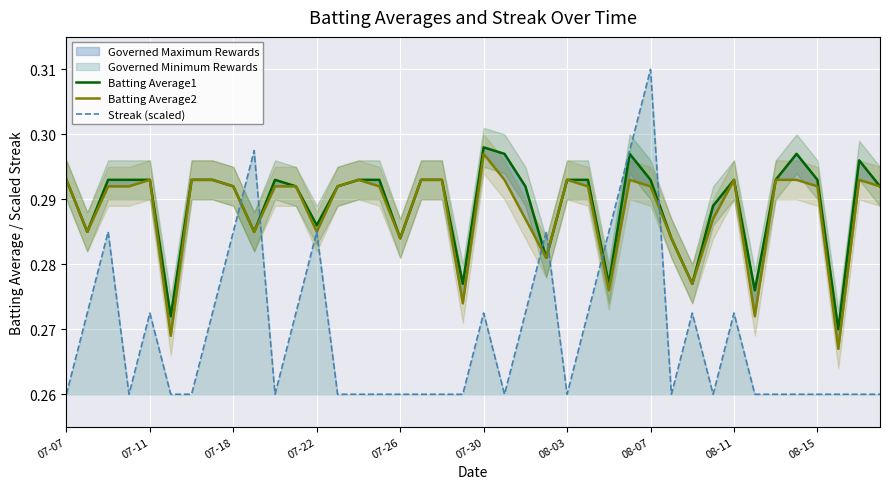

Reading right to left, extract all data points from this chart.

Batting Average1: 0.3	0.3	0.3	0.3	0.3	0.3	0.3	0.3	0.3	0.3	0.3	0.3	0.3	0.3	0.3	0.3	0.3	0.3	0.3	0.3	0.3	0.3	0.3	0.3	0.3	0.3	0.3	0.3	0.3	0.3	0.3	0.3	0.3	0.3	0.3	0.3	0.3	0.3	0.3	0.3
Batting Average2: 0.3	0.3	0.3	0.3	0.3	0.3	0.3	0.3	0.3	0.3	0.3	0.3	0.3	0.3	0.3	0.3	0.3	0.3	0.3	0.3	0.3	0.3	0.3	0.3	0.3	0.3	0.3	0.3	0.3	0.3	0.3	0.3	0.3	0.3	0.3	0.3	0.3	0.3	0.3	0.3
Streak (scaled): 0.3	0.3	0.3	0.3	0.3	0.3	0.3	0.3	0.3	0.3	0.3	0.3	0.3	0.3	0.3	0.3	0.3	0.3	0.3	0.3	0.3	0.3	0.3	0.3	0.3	0.3	0.3	0.3	0.3	0.3	0.3	0.3	0.3	0.3	0.3	0.3	0.3	0.3	0.3	0.3